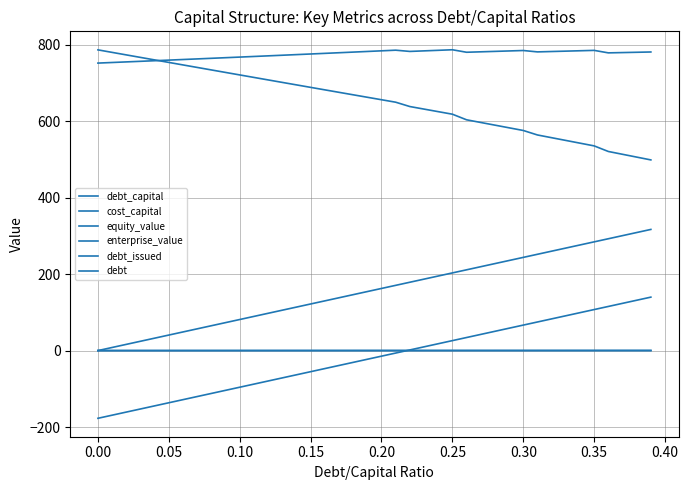

Reading left to right, transcribe all the data shown in this chart.

debt_capital: 0.0	0.0	0.0	0.0	0.0	0.1	0.1	0.1	0.1	0.1	0.1	0.1	0.1	0.1	0.1	0.1	0.2	0.2	0.2	0.2	0.2	0.2	0.2	0.2	0.2	0.2	0.3	0.3	0.3	0.3	0.3	0.3	0.3	0.3	0.3	0.3	0.4	0.4	0.4	0.4
cost_capital: 0.1	0.1	0.1	0.1	0.1	0.1	0.1	0.1	0.1	0.1	0.1	0.1	0.1	0.1	0.1	0.1	0.1	0.1	0.1	0.1	0.1	0.1	0.1	0.1	0.1	0.1	0.1	0.1	0.1	0.1	0.1	0.1	0.1	0.1	0.1	0.1	0.1	0.1	0.1	0.1
equity_value: 786.6	780.0	773.4	766.9	760.3	753.7	747.2	740.6	734.1	727.6	721.0	714.5	708.0	701.5	695.0	688.5	682.0	675.5	669.1	662.6	656.1	649.7	638.3	631.7	625.0	618.3	603.7	596.7	589.7	582.7	575.7	564.0	556.8	549.7	542.6	535.4	520.8	513.4	506.1	498.7
enterprise_value: 752.0	753.5	755.1	756.6	758.2	759.8	761.3	762.9	764.5	766.1	767.7	769.3	770.9	772.5	774.2	775.8	777.4	779.1	780.7	782.4	784.1	785.7	782.5	784.0	785.4	786.9	780.3	781.5	782.6	783.8	784.9	781.3	782.3	783.3	784.2	785.2	778.7	779.5	780.3	781.0
debt_issued: -177.1	-169.0	-160.8	-152.7	-144.6	-136.5	-128.3	-120.2	-112.1	-104.0	-95.8	-87.7	-79.6	-71.5	-63.3	-55.2	-47.1	-39.0	-30.8	-22.7	-14.6	-6.5	1.7	9.8	17.9	26.1	34.2	42.3	50.4	58.6	66.7	74.8	82.9	91.1	99.2	107.3	115.4	123.6	131.7	139.8
debt: 0.0	8.1	16.3	24.4	32.5	40.6	48.8	56.9	65.0	73.1	81.3	89.4	97.5	105.6	113.8	121.9	130.0	138.1	146.3	154.4	162.5	170.6	178.8	186.9	195.0	203.2	211.3	219.4	227.5	235.7	243.8	251.9	260.0	268.2	276.3	284.4	292.5	300.7	308.8	316.9